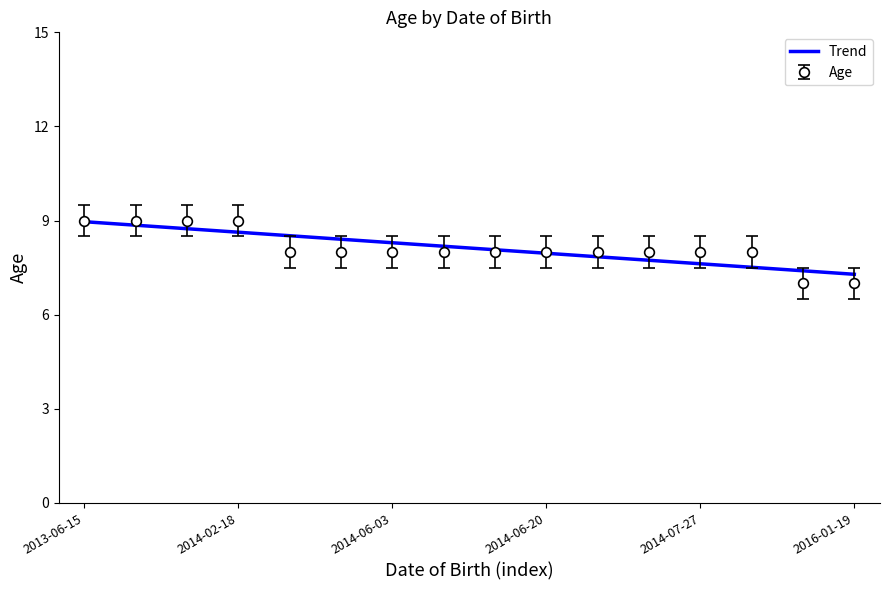

True or false: the data shows 13 at 2014-06-25.

False